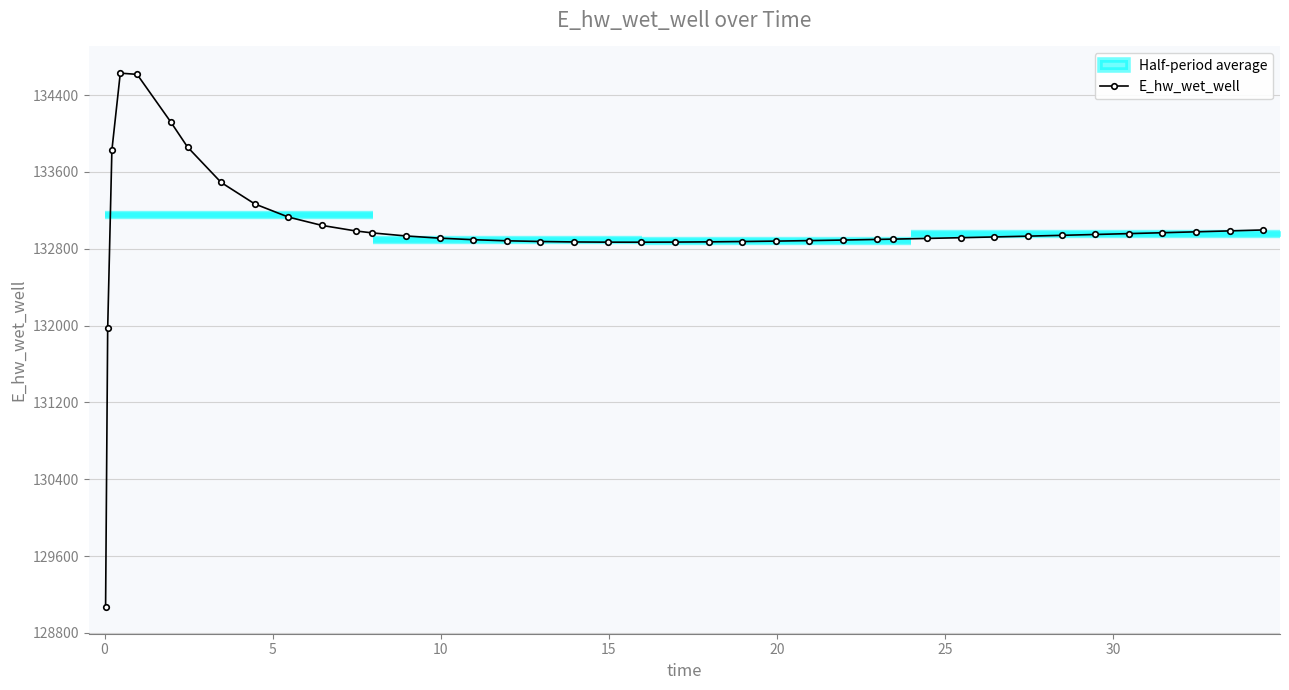

What is the lowest value of the E_hw_wet_well series?

129070.3